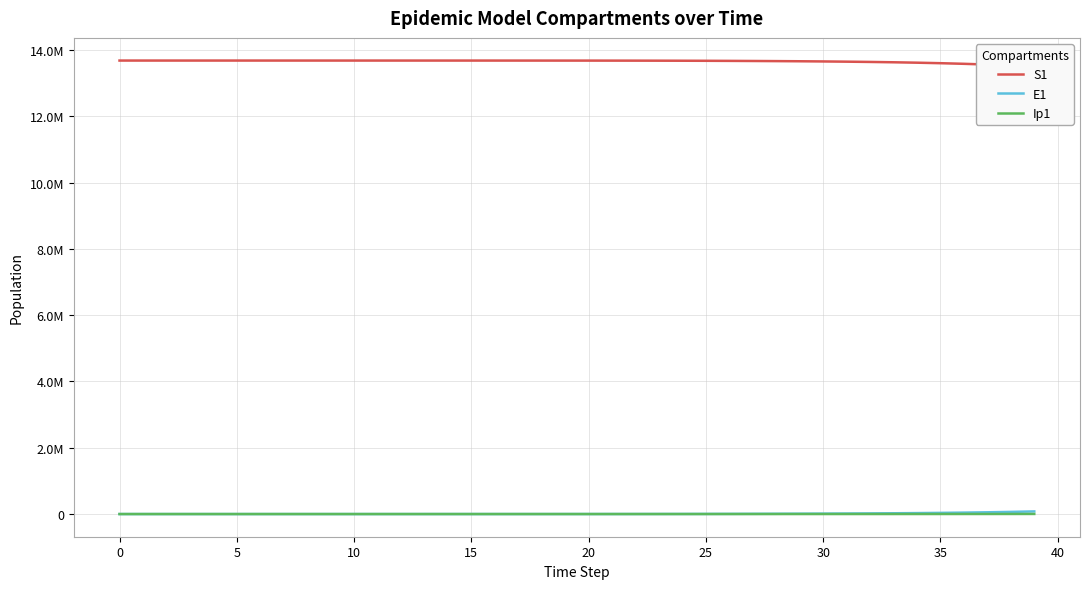

True or false: S1 and E1 intersect in this chart.

False